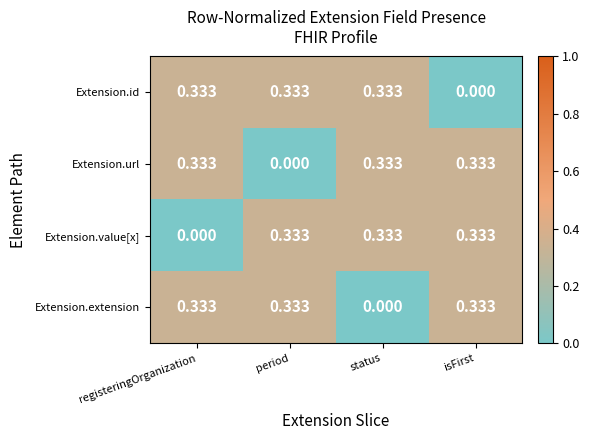

At which label is Extension.value[x] closest to 0?

registeringOrganization